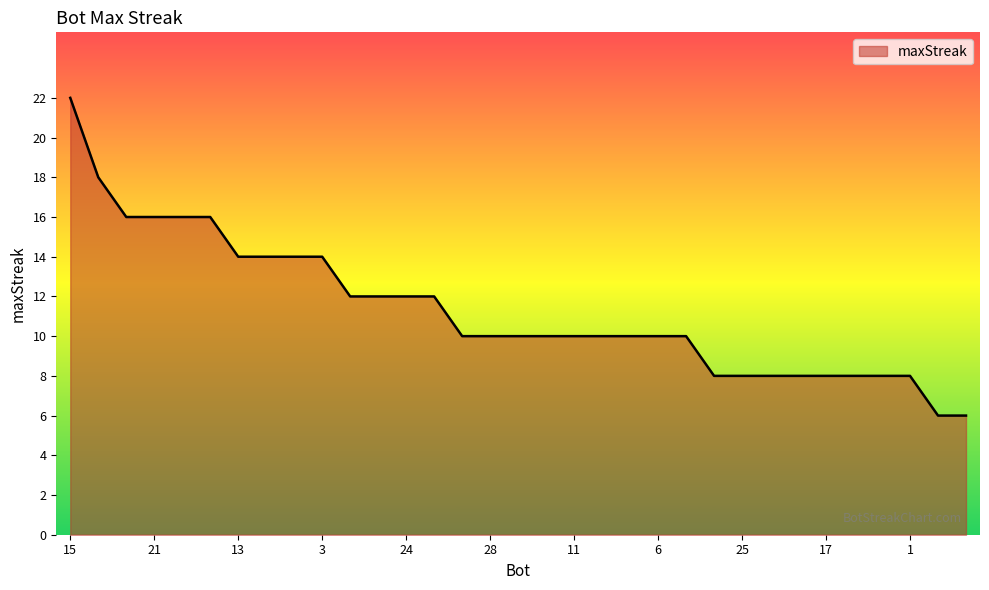

What is the minimum value shown in the chart?

6